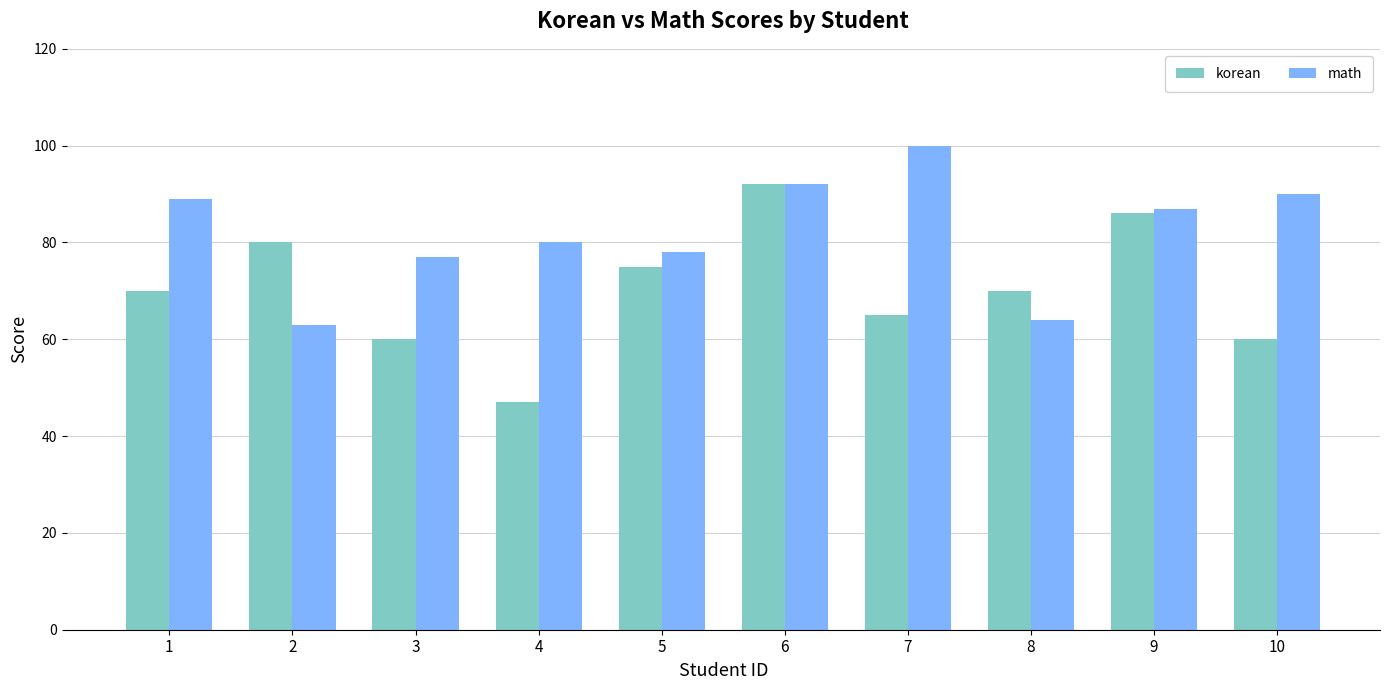

Count the number of data series in this chart.

2